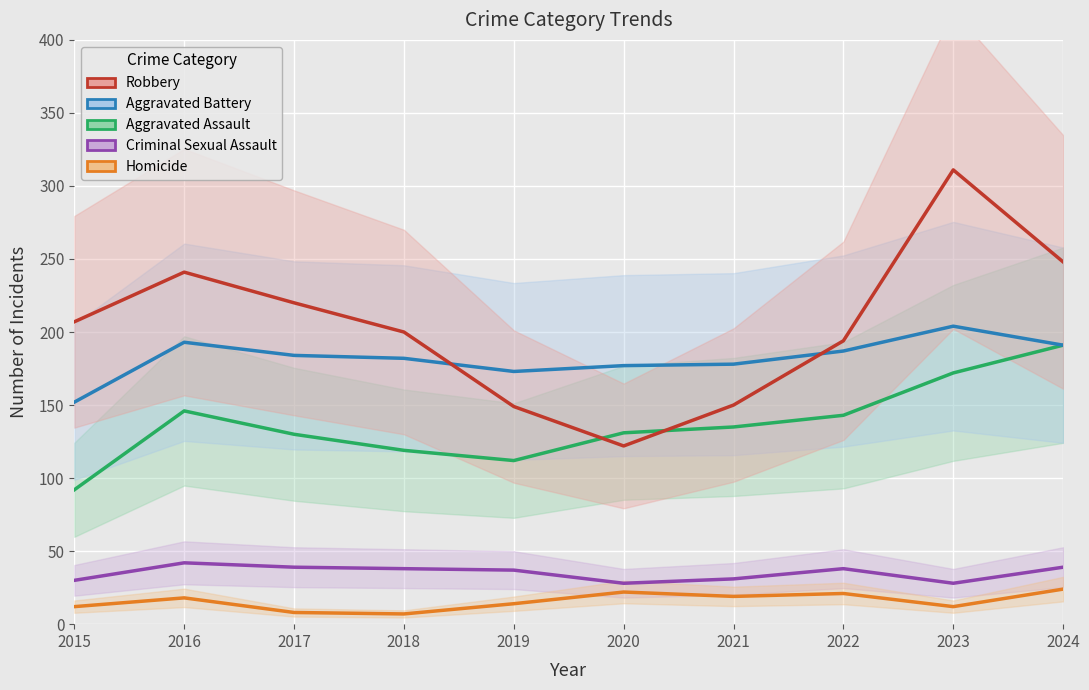

What is the total value across all series at 2023?

727